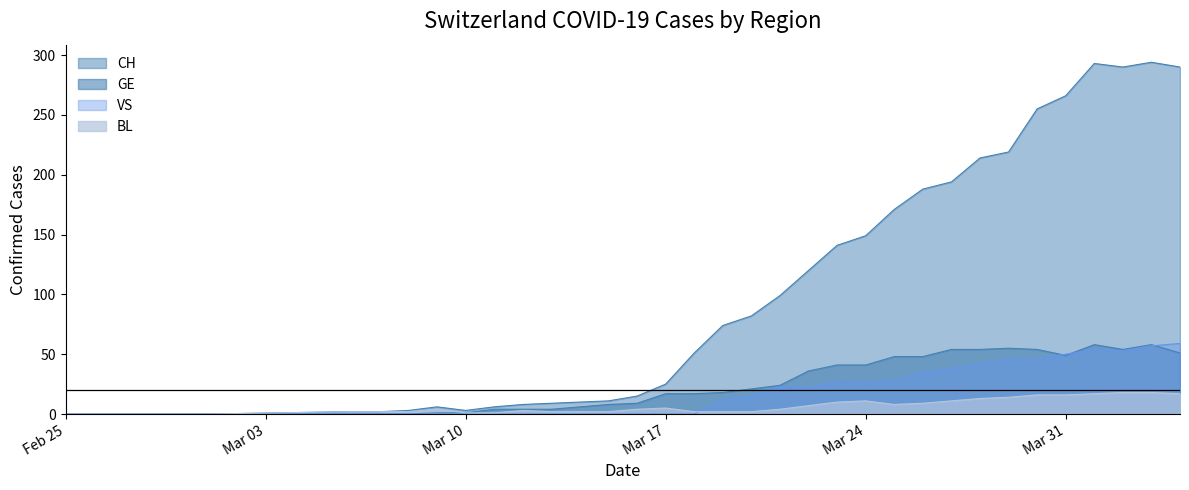

The VS series shows 0 at 2020-03-01. True or false?

True